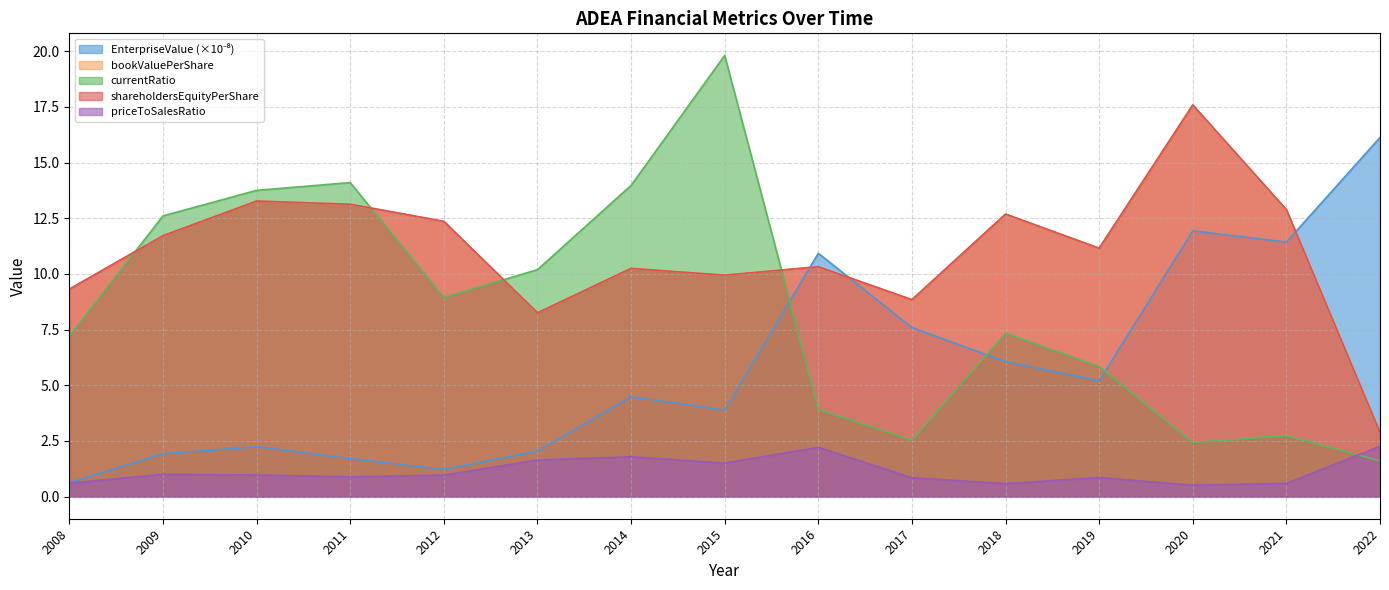

Between 2011 and 2013, which series saw the biggest shift?

bookValuePerShare